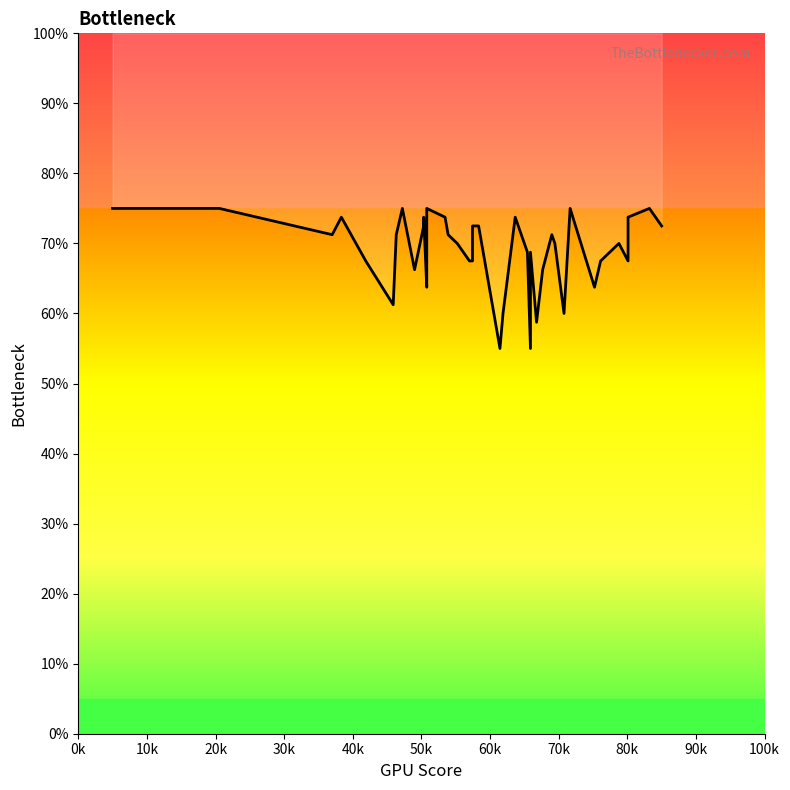

Reading left to right, transcribe all the data shown in this chart.

75.0	75.0	71.2	73.8	67.5	61.2	71.2	75.0	66.2	72.5	73.8	63.8	65.0	75.0	73.8	71.2	70.0	67.5	67.5	72.5	72.5	55.0	60.0	73.8	68.8	55.0	68.8	58.8	66.2	71.2	70.0	60.0	75.0	63.8	67.5	70.0	67.5	73.8	75.0	72.5